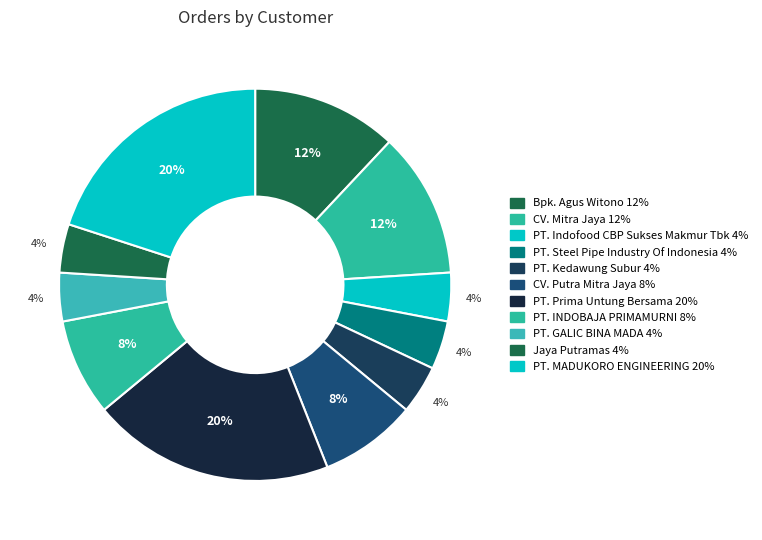

Is there a majority slice in this chart?

No